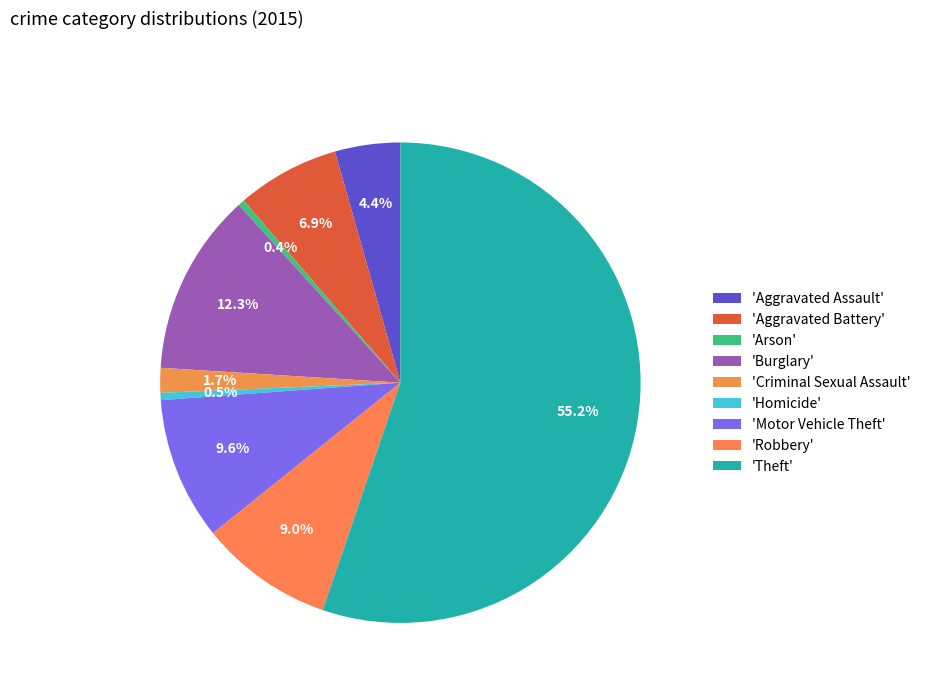

How many segments does this pie chart have?

9